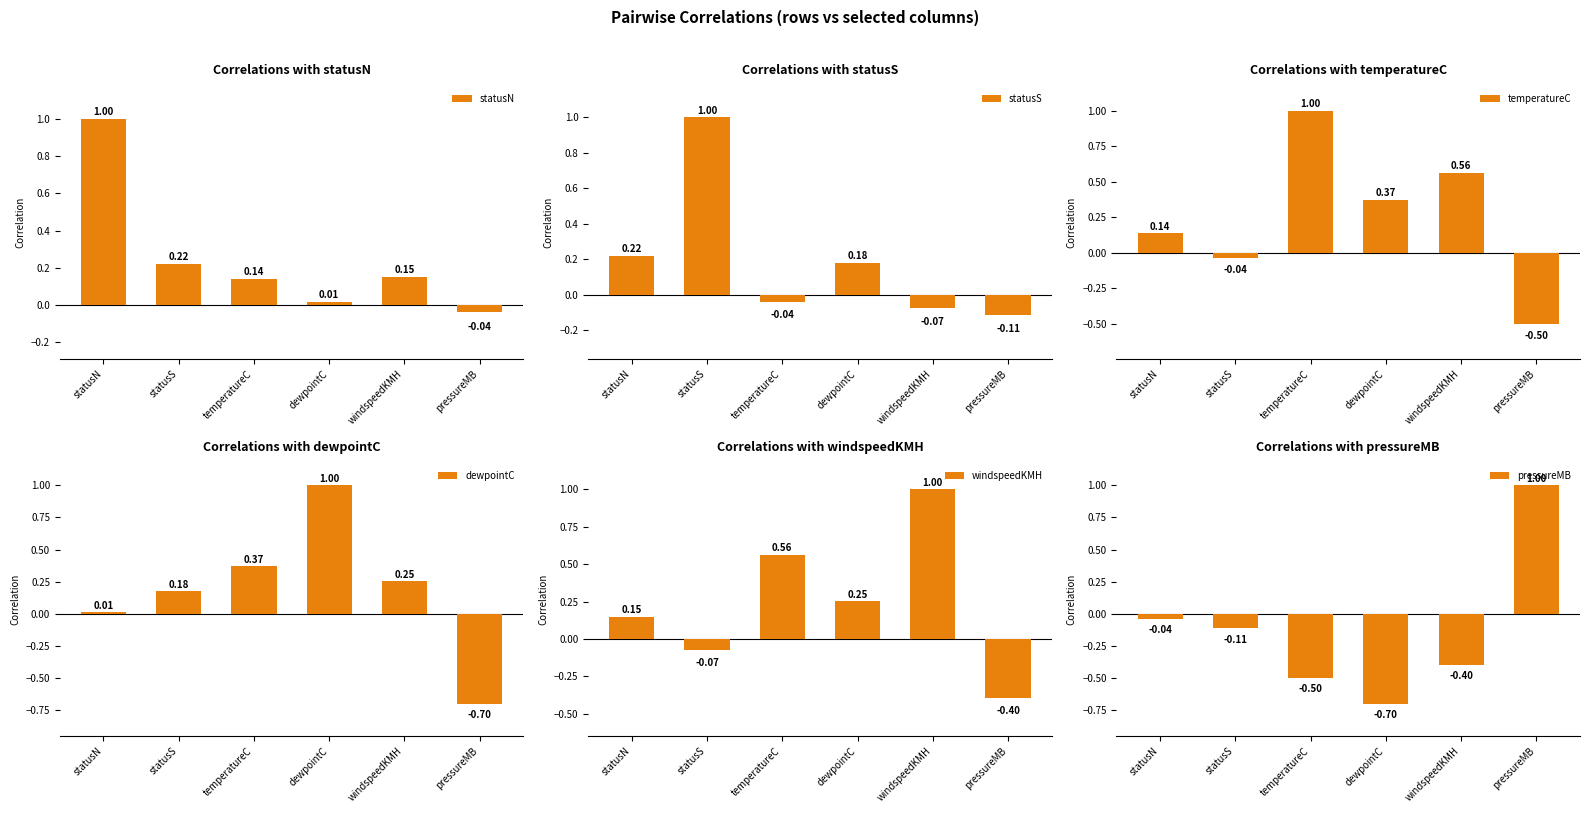

Where is statusS nearest to the value 0?

temperatureC